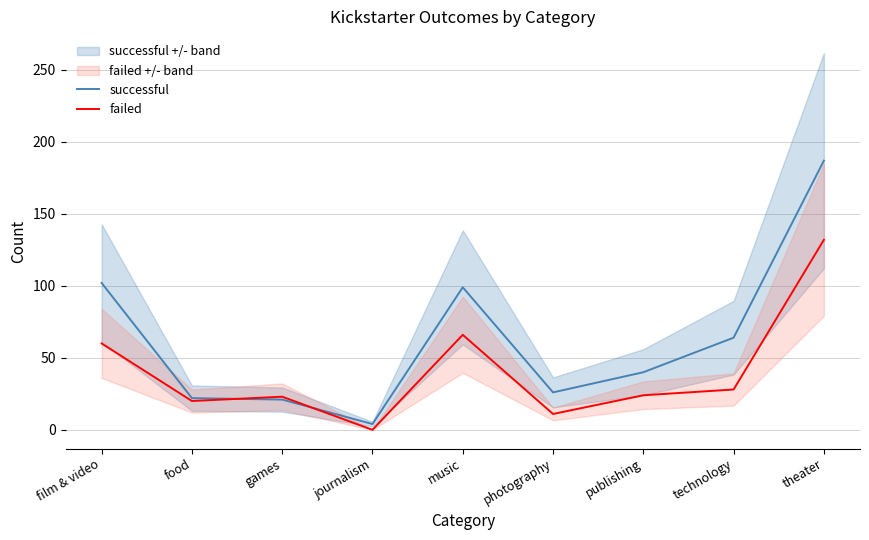

What is the label of the 4th point from the right?

photography